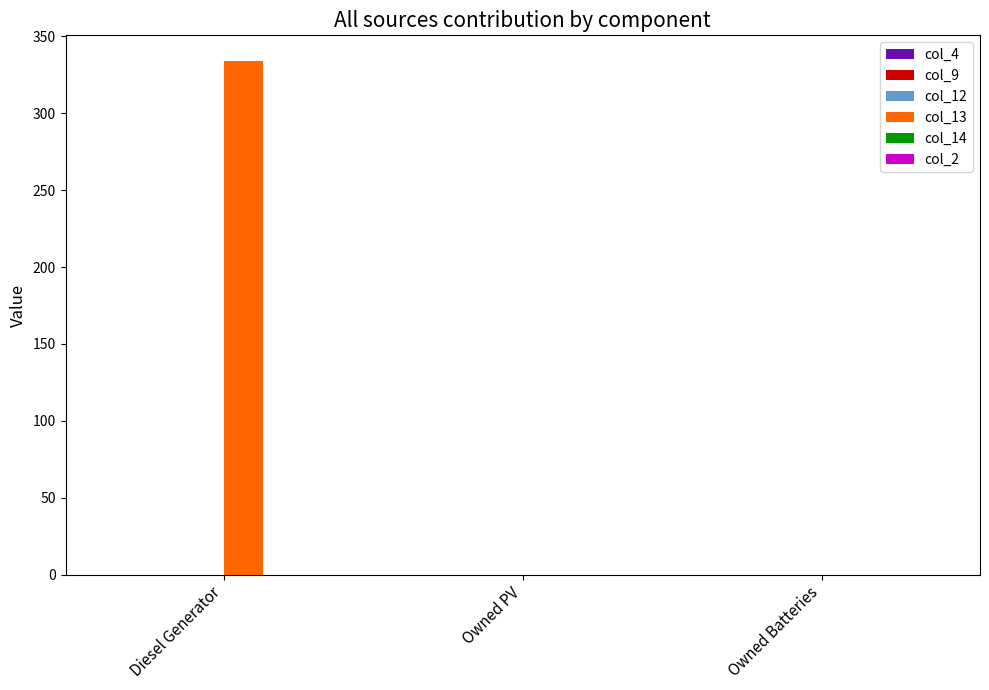

Which series has the largest total across all categories?

col_13